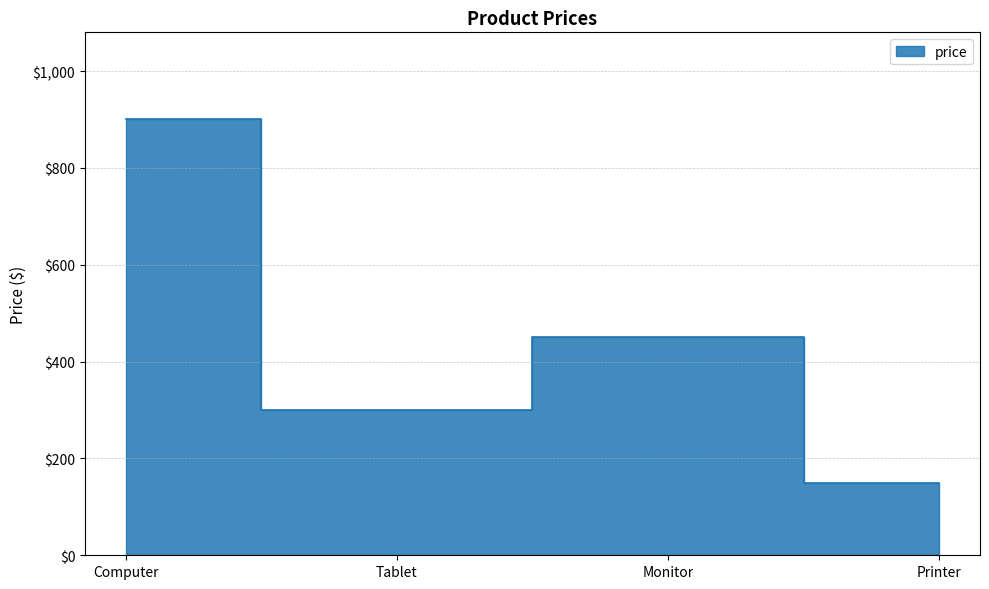

List the labels in order of value, smallest first.

Printer, Tablet, Monitor, Computer